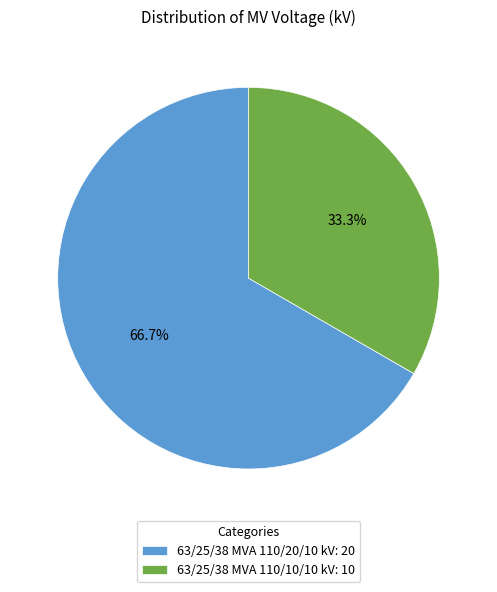

What is the smallest slice in the pie chart?

63/25/38 MVA 110/10/10 kV